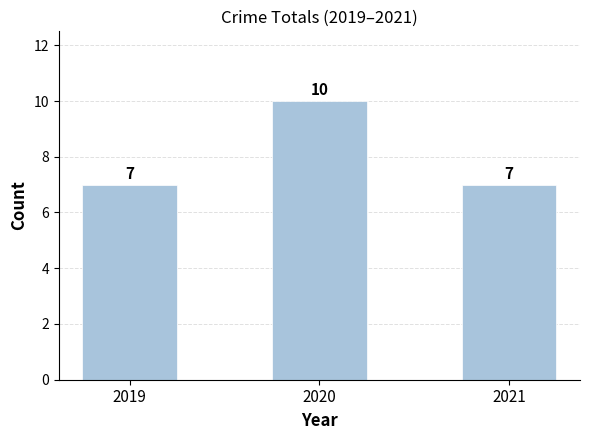

What is the value of the 2nd bar from the left?

10